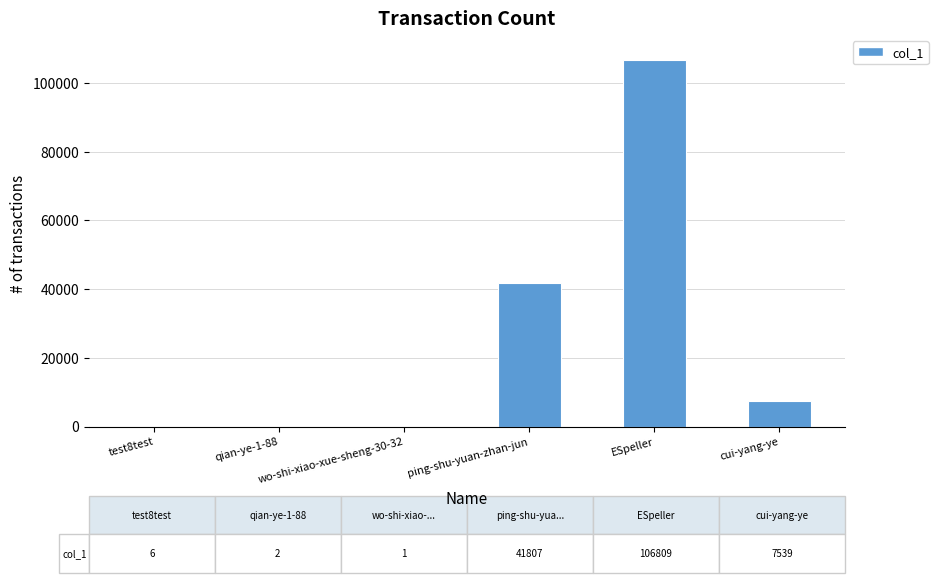

The chart shows a value of 1 at wo-shi-xiao-xue-sheng-30-32. True or false?

True